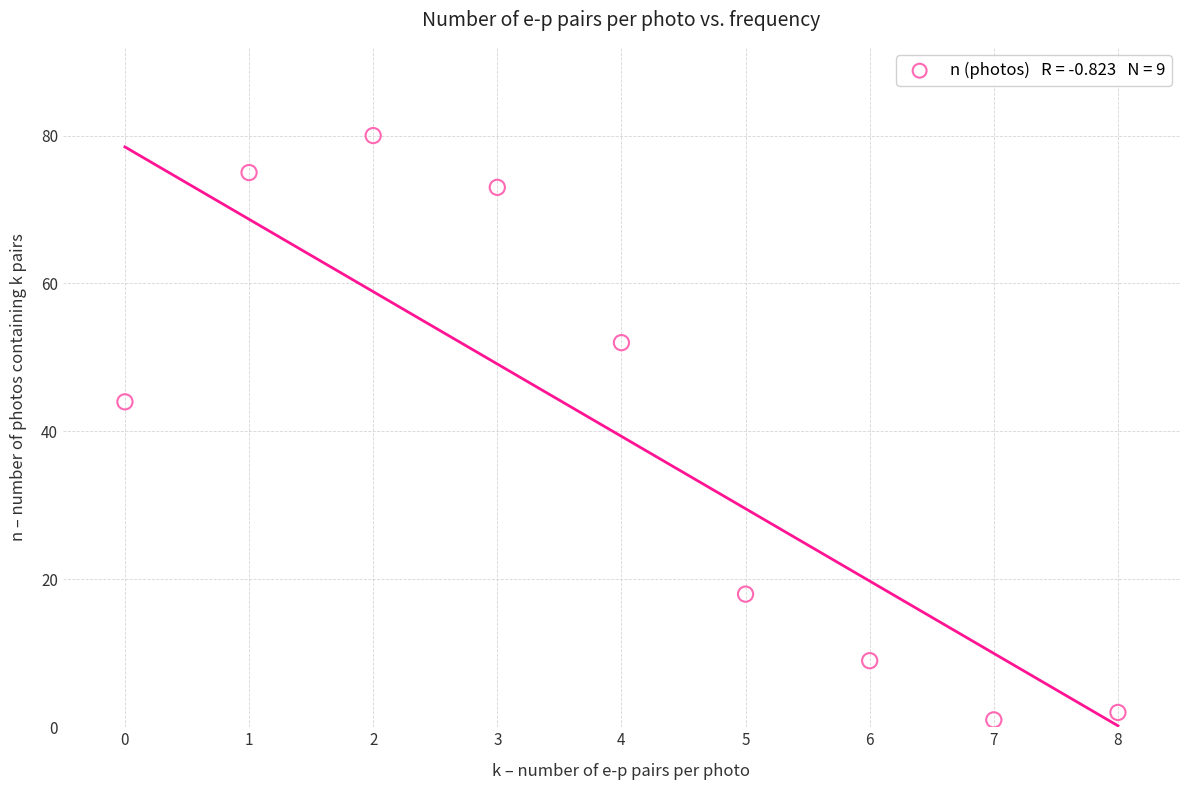

What is the range of Y values (max minus min)?

79